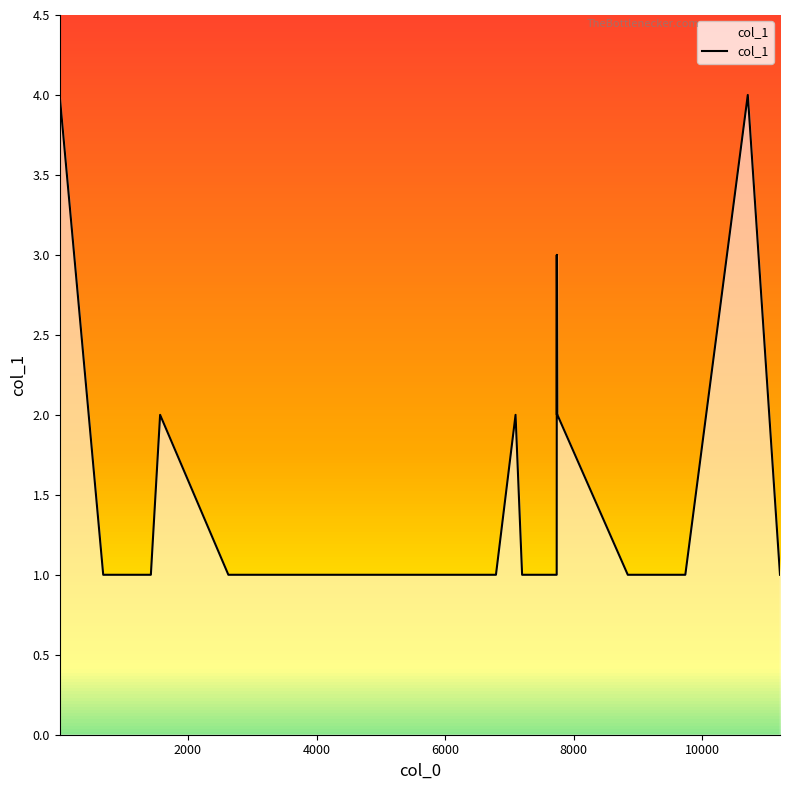

What is the difference between the maximum and minimum values?

3